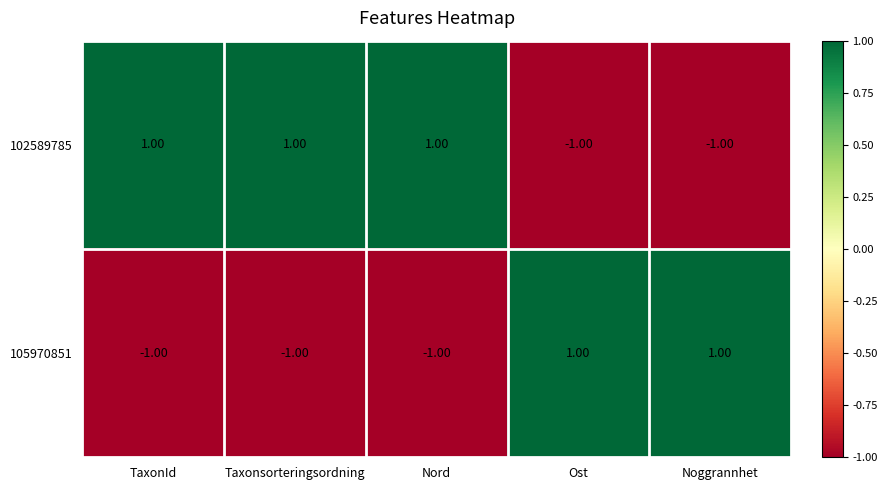

Count the number of data series in this chart.

2